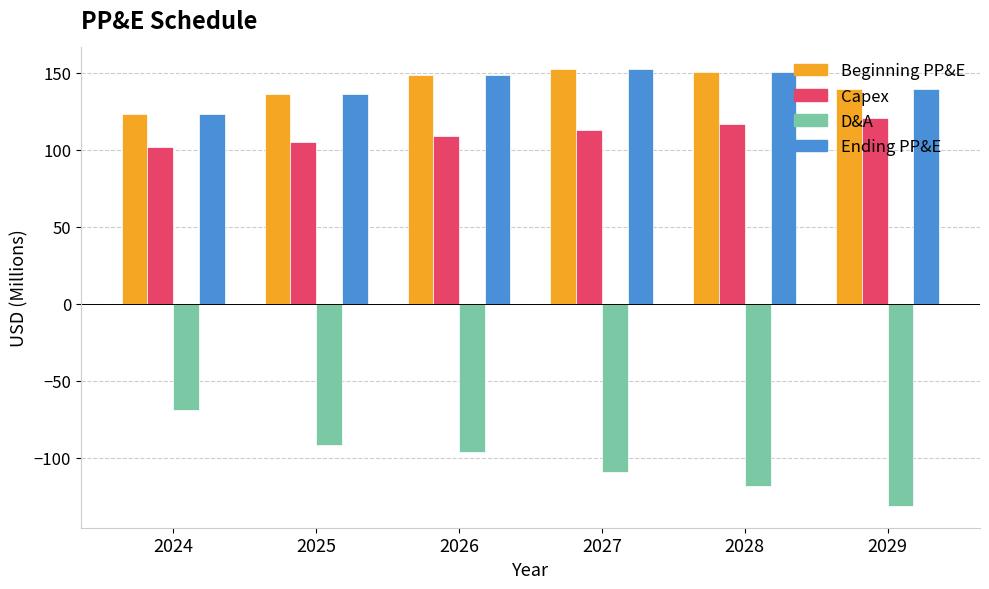

What is the total value across all series at 2029?

268.0